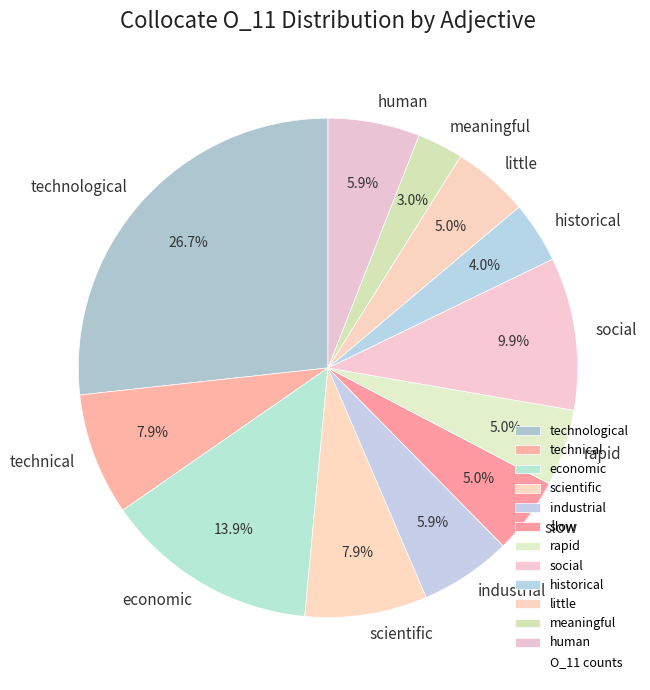

To the nearest percent, what portion does slow represent?

5%